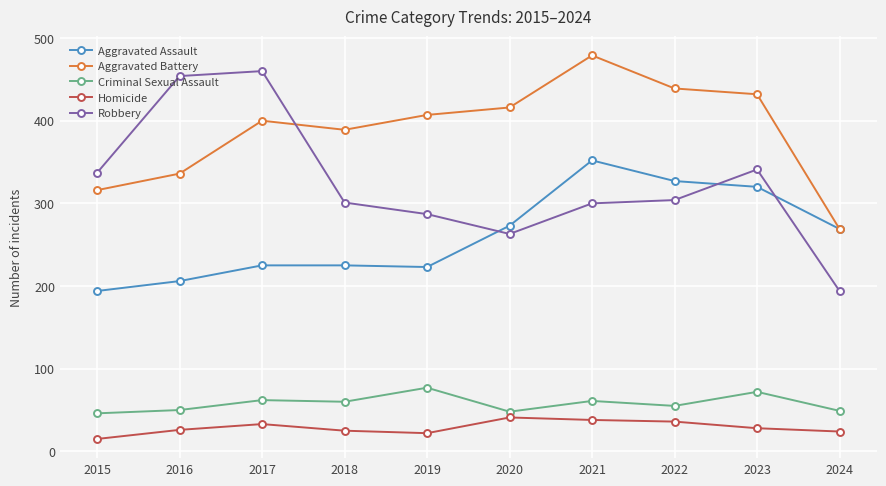

True or false: Aggravated Assault and Robbery cross at least once.

True